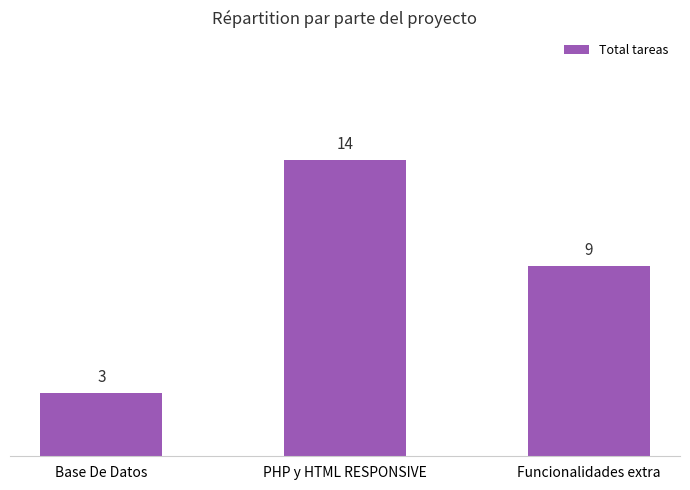

Read the value at PHP y HTML RESPONSIVE, to the nearest 5.

15